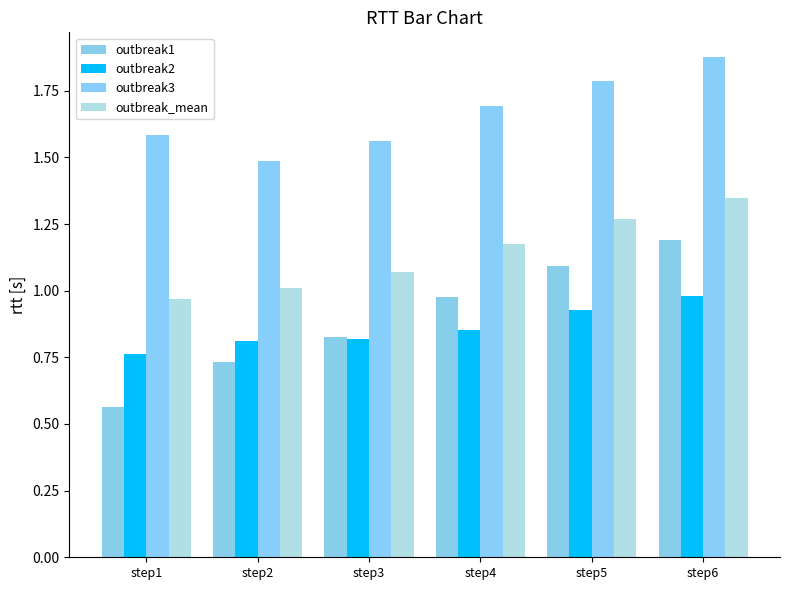

What is the difference between the outbreak_mean values at step4 and step5?

0.1